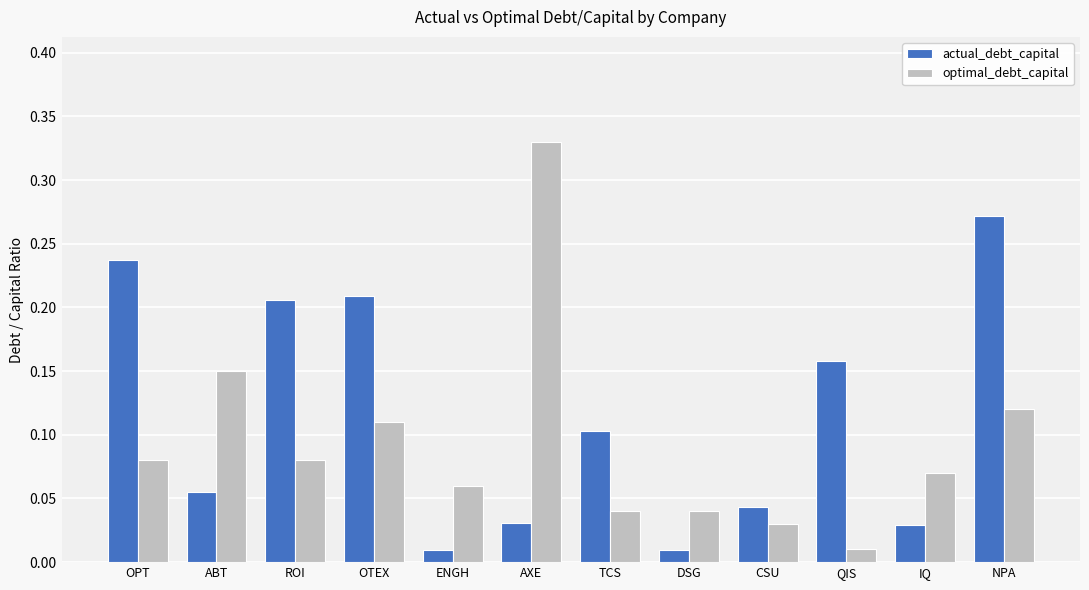

Which series has the widest spread of values?

optimal_debt_capital